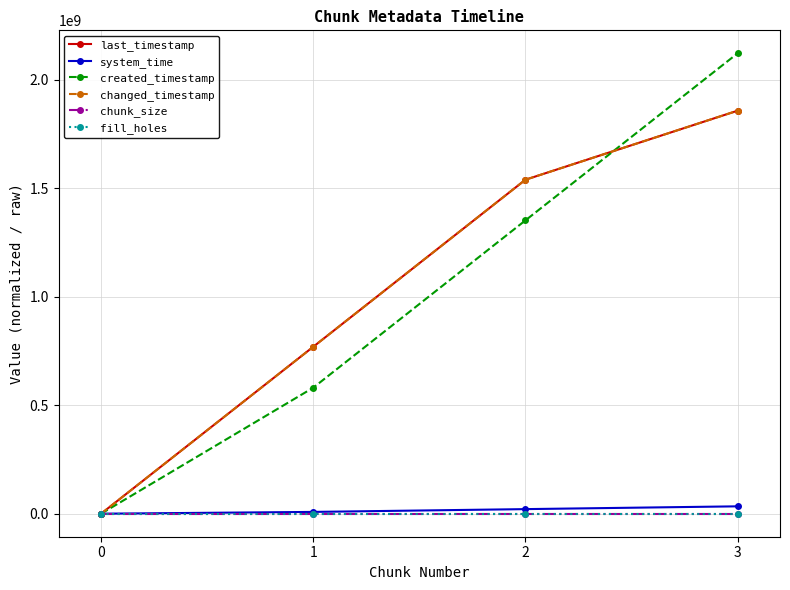

Which series has the largest total across all categories?

last_timestamp